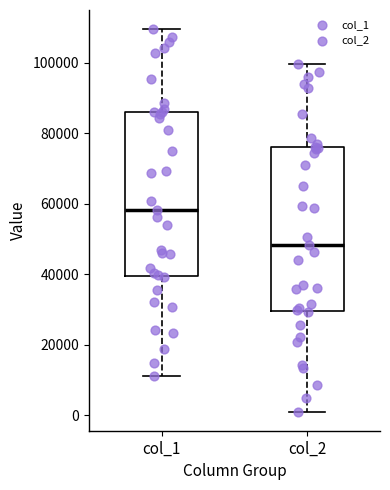

Which box's median line is the lowest?

col_2